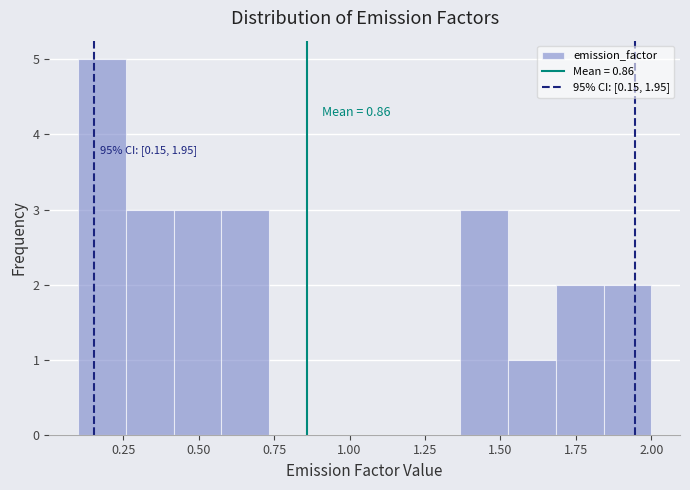

Around what value on the x-axis is the tallest bar? Give the approximate position of its centre, as read against the axis.

0.20